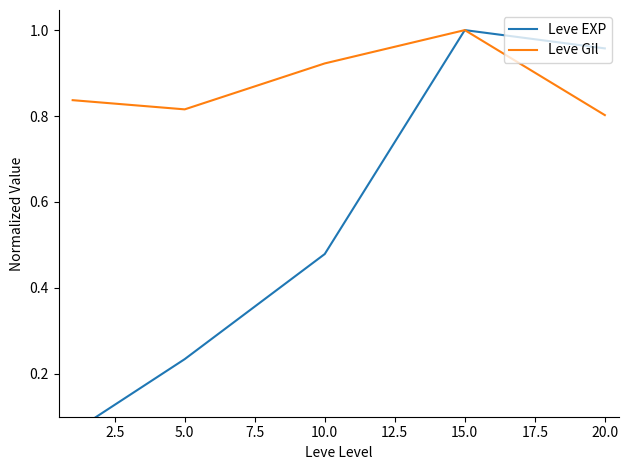

What is the difference between the maximum and minimum values in the Leve EXP series?

0.9